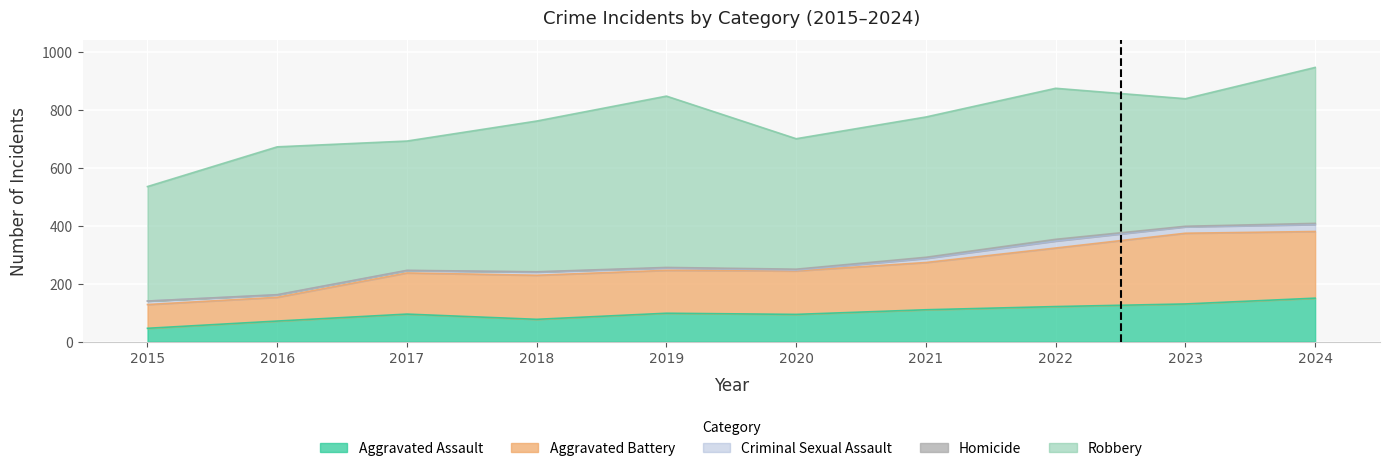

True or false: Aggravated Battery has a value of 40 at 2020.

False